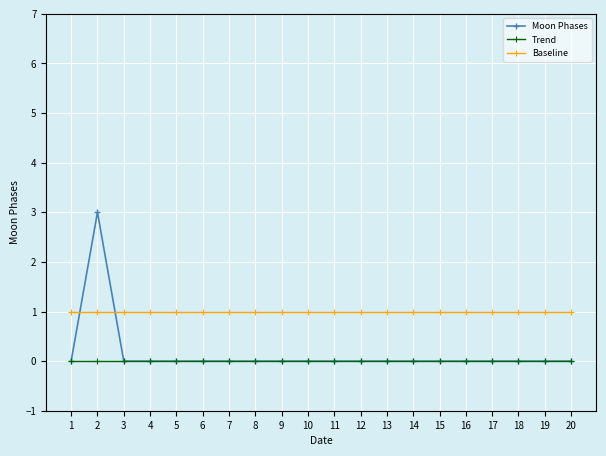

Between which two adjacent categories do Baseline and Moon Phases first intersect?

1 and 2